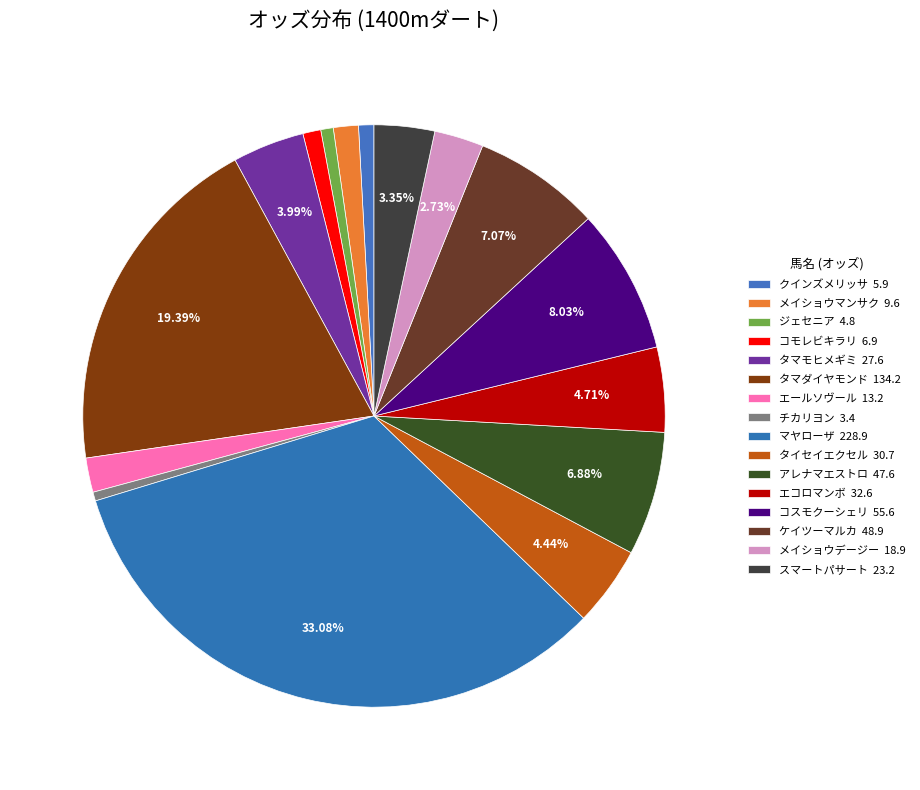

To the nearest percent, what portion does コスモクーシェリ represent?

8%